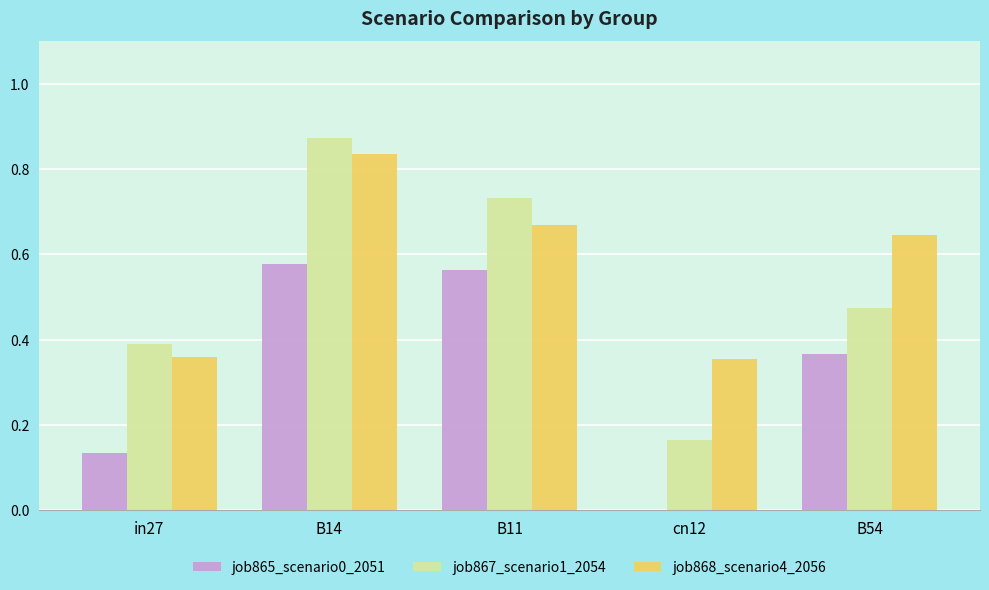

Between B14 and B11, which series saw the biggest shift?

job868_scenario4_2056